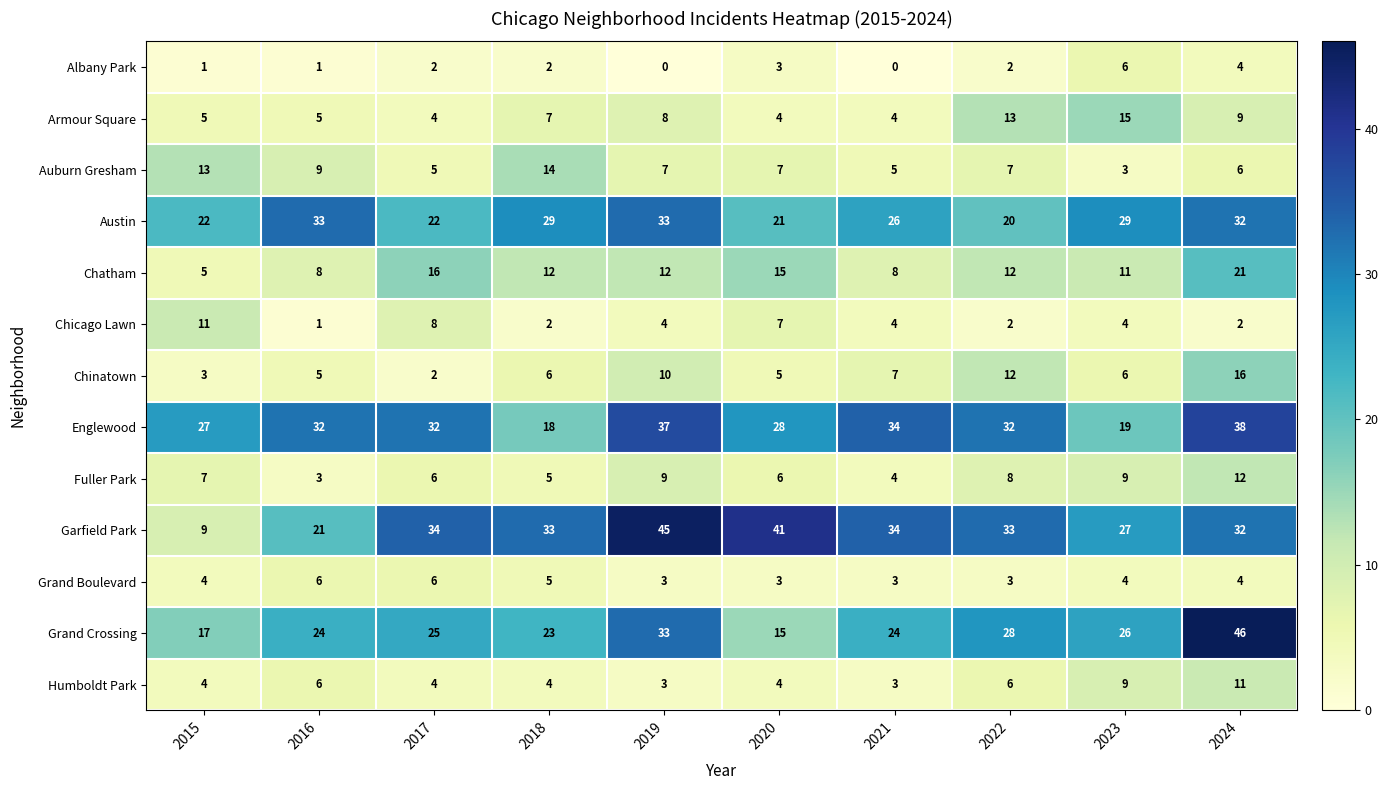

Which series has the largest total across all categories?

Garfield Park